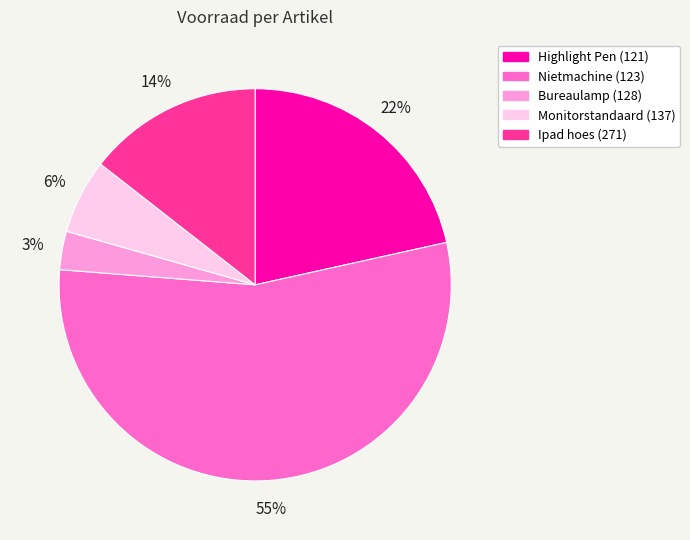

Which category has the smallest portion of the pie?

Bureaulamp (128)